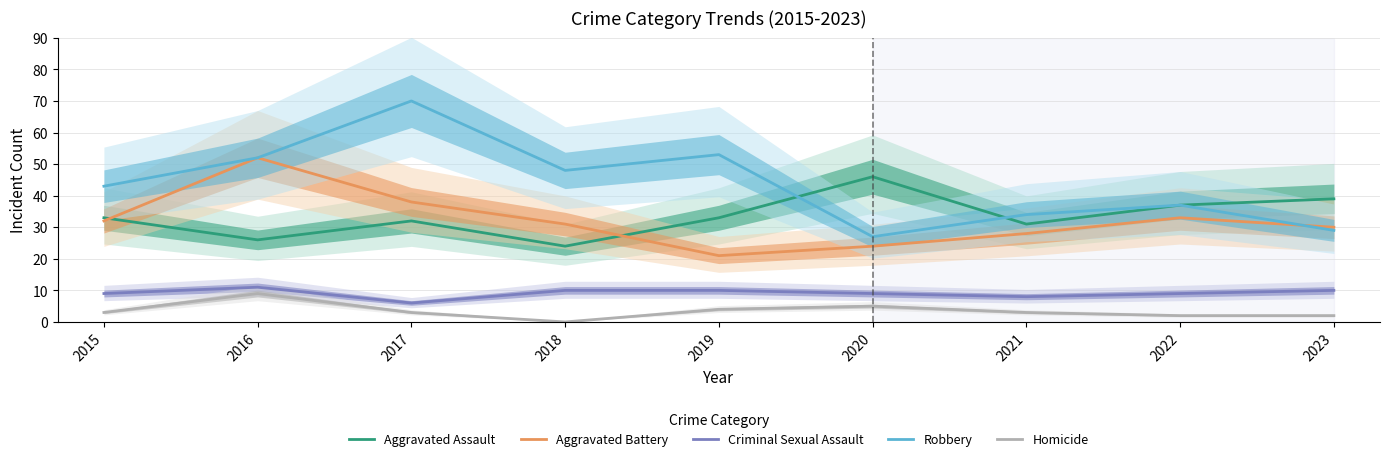

How many categories are shown in the chart?

9